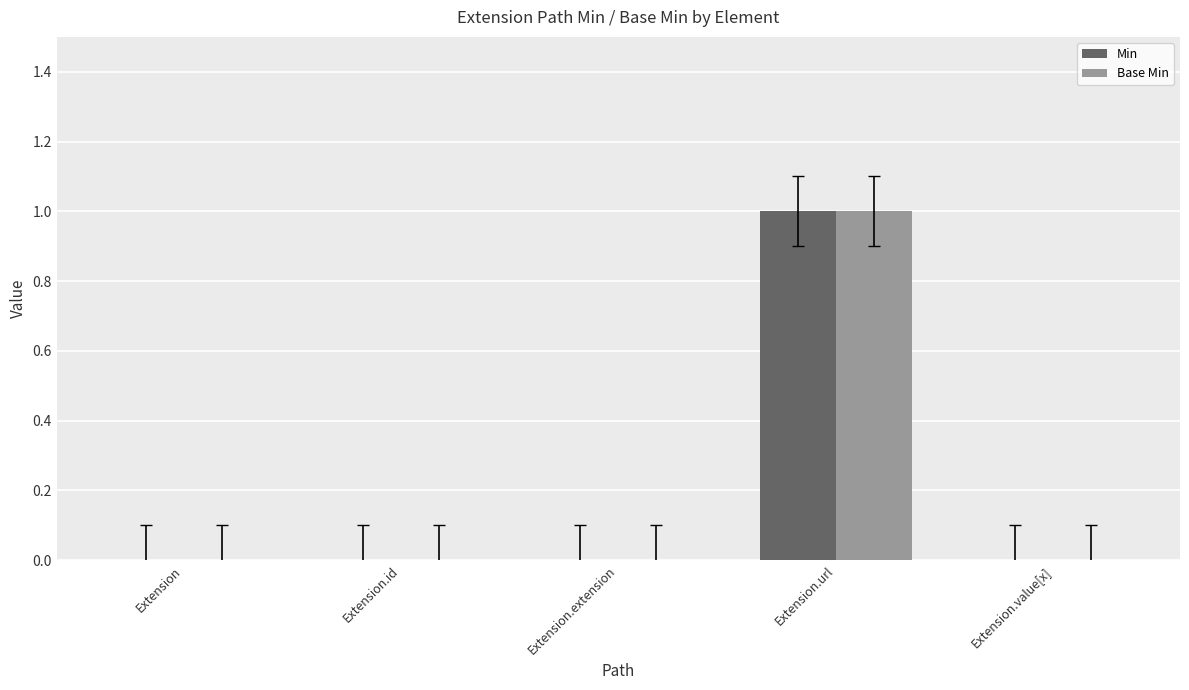

Is the value of Base Min at Extension greater than the value of Min at Extension.url?

No